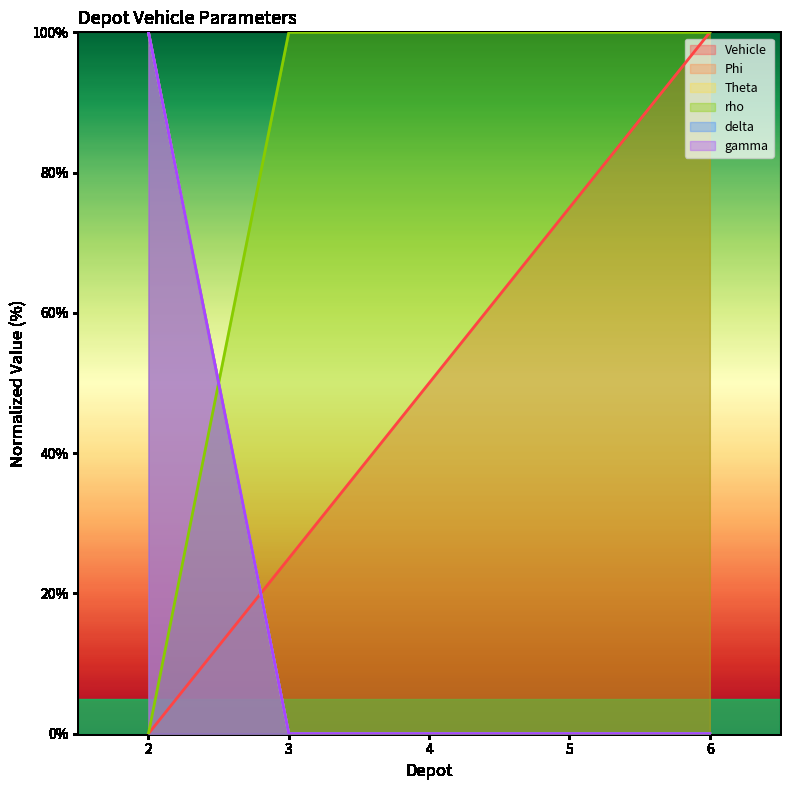

True or false: Vehicle has a value of 0 at 2.

True